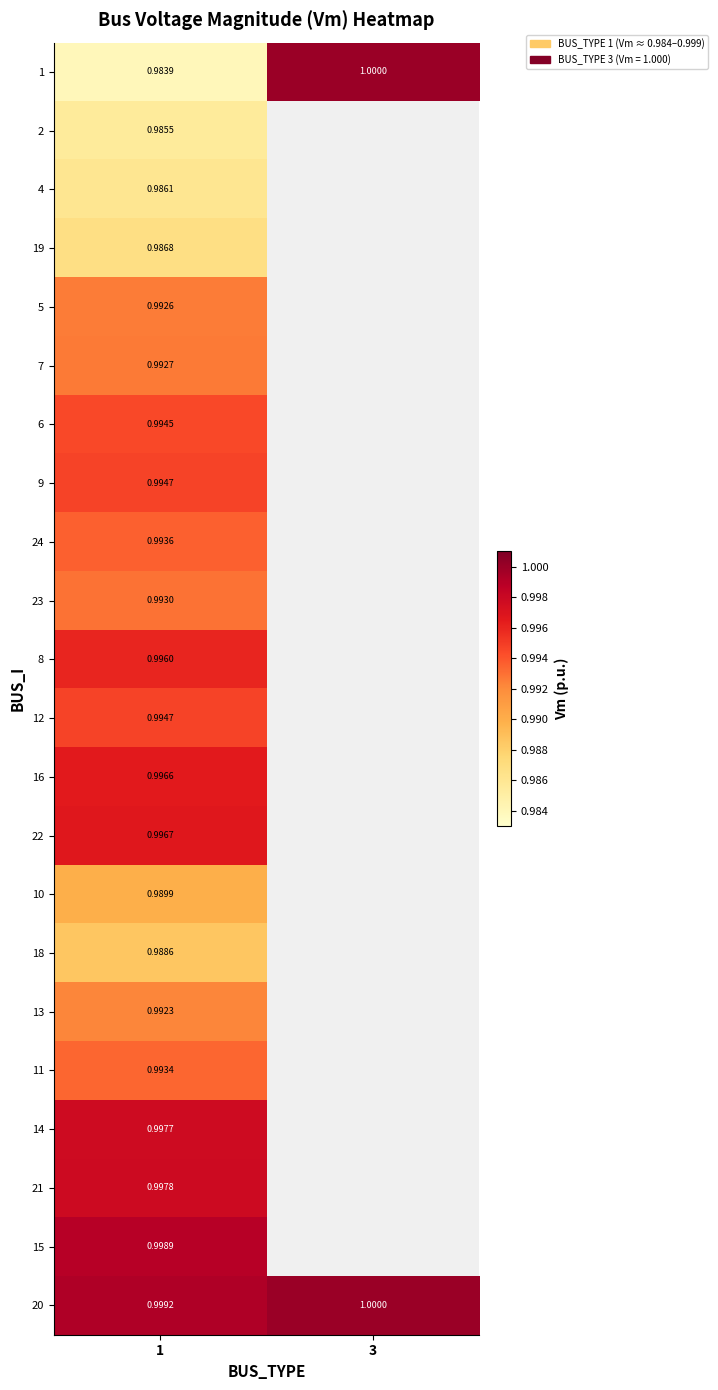

How many data points does each series have?

2